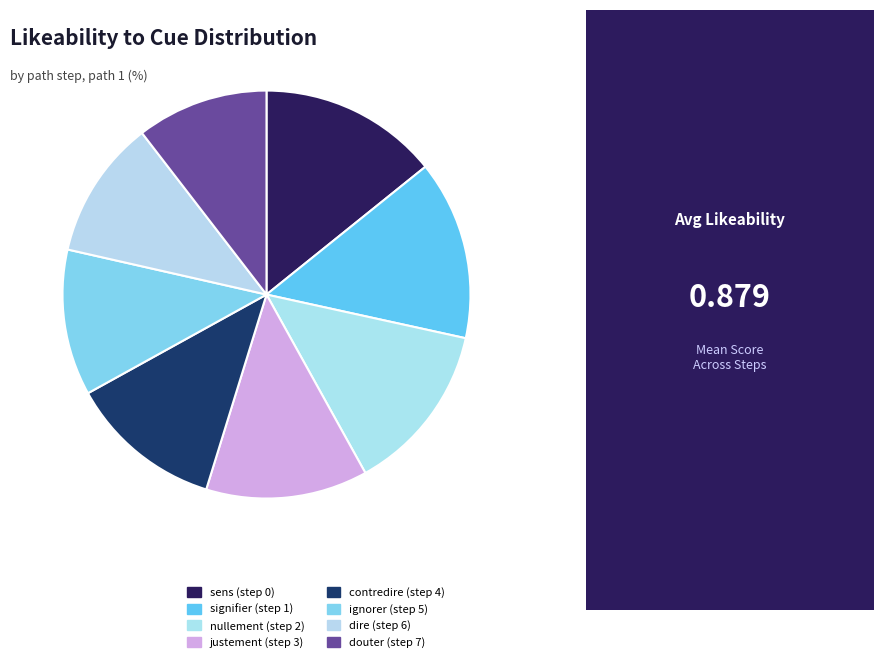

How many segments does this pie chart have?

8